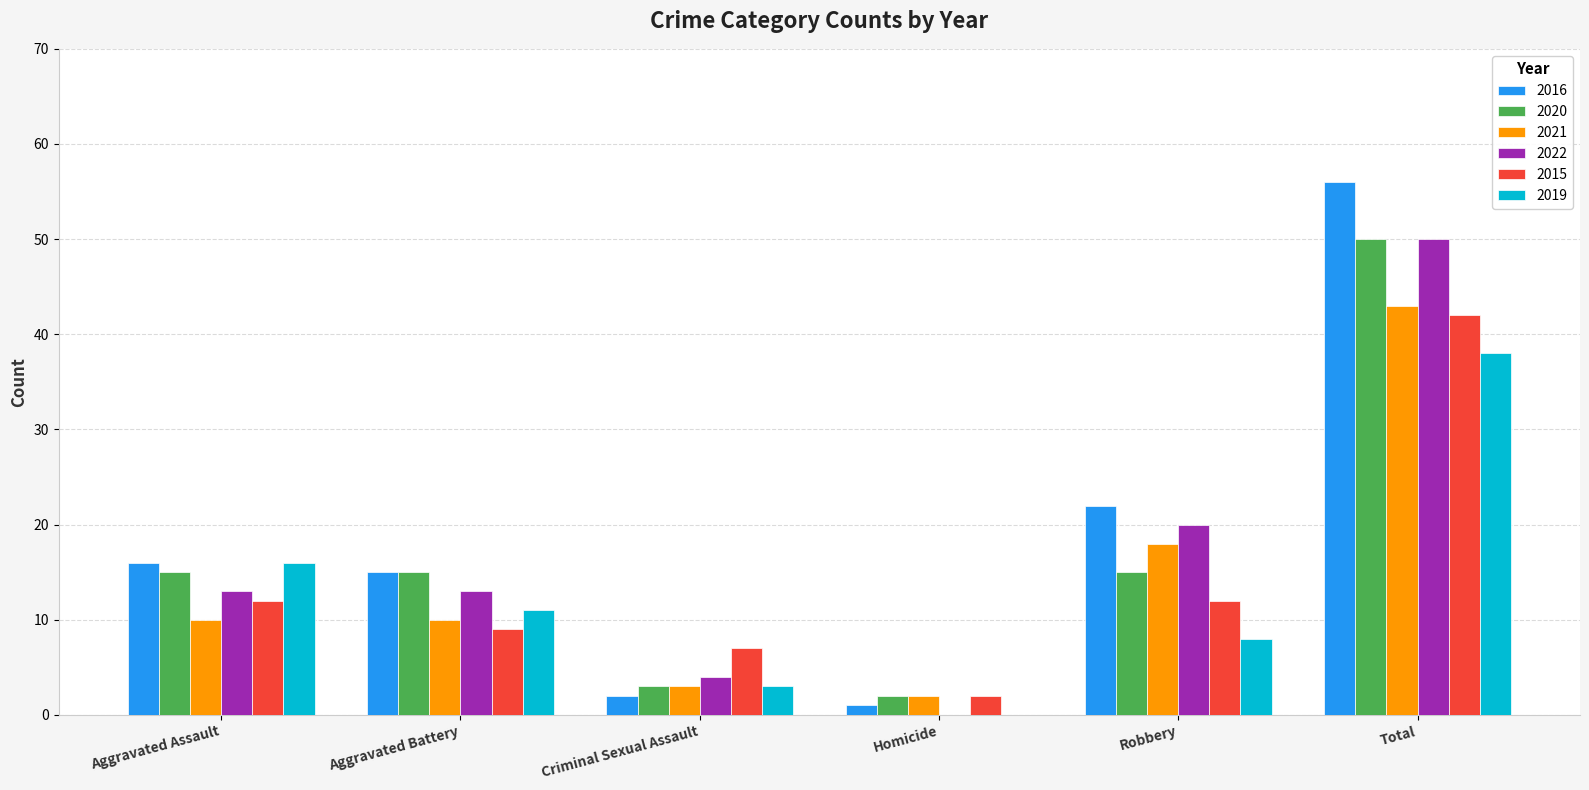

Which category has the highest value in the 2019 series?

Total